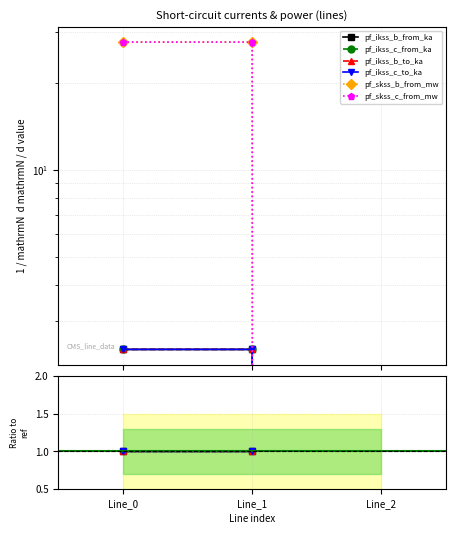

How many lines are shown in the chart?

6